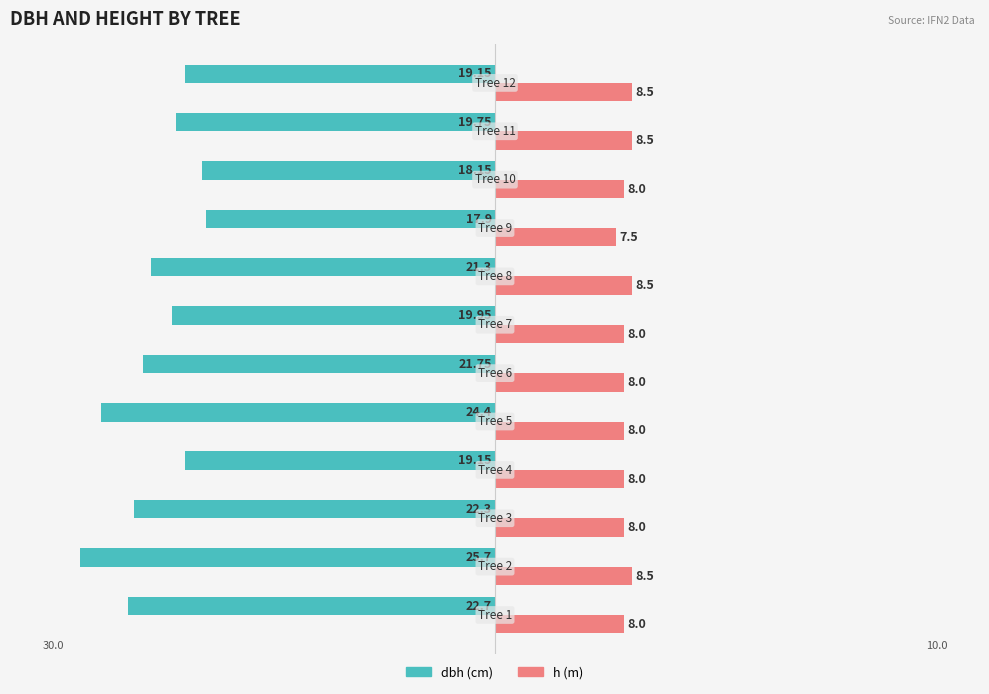

How many groups of bars are there?

12